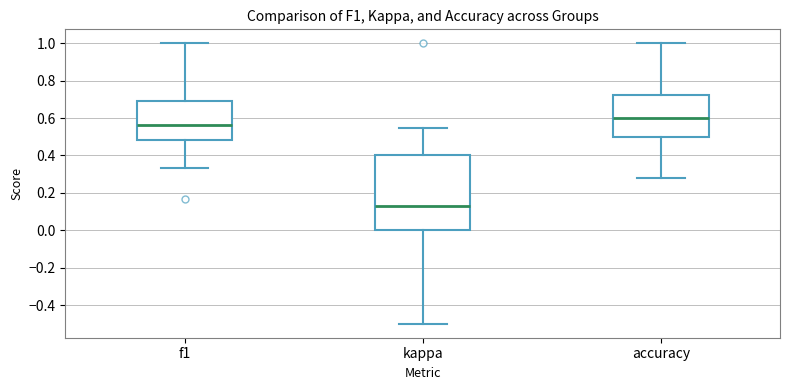

Reading left to right, read every box against the y-axis: the position of its median line, the range the box covers, and the ends of its whiskers. The values are not printed on the chart, so give them approximately, as read against the axis.

f1: median 0.56, box 0.48 to 0.70, whiskers 0.34 to 1.00
kappa: median 0.14, box 0.00 to 0.40, whiskers -0.50 to 0.54
accuracy: median 0.60, box 0.50 to 0.72, whiskers 0.28 to 1.00